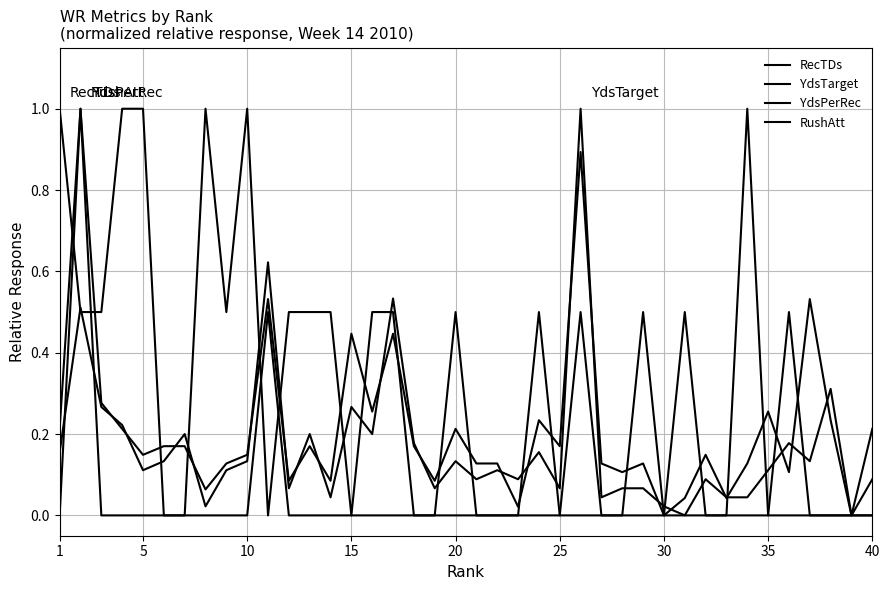

Does the chart have visible grid lines?

Yes